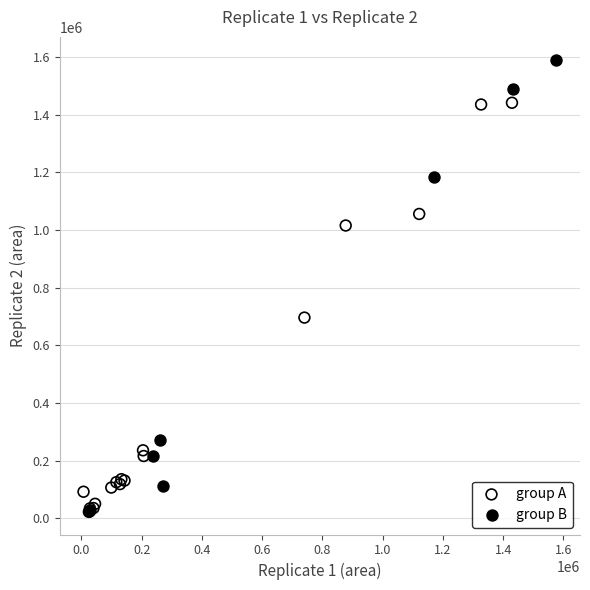

Which series has the largest Y range (max minus min)?

group B